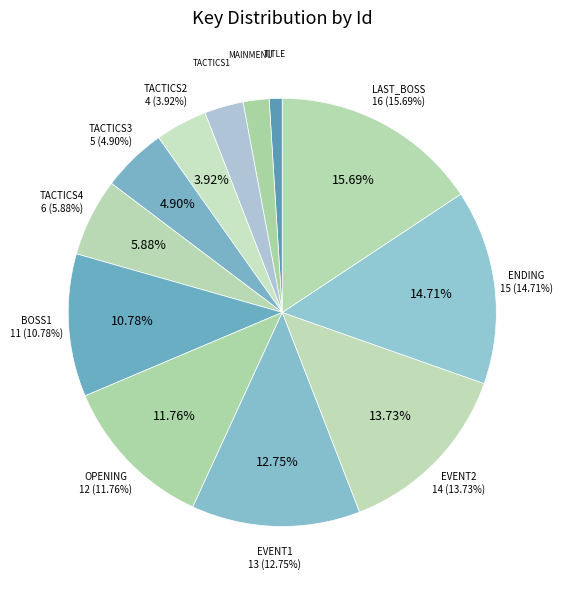

Combined, do TITLE and TACTICS2 account for over 50%?

No